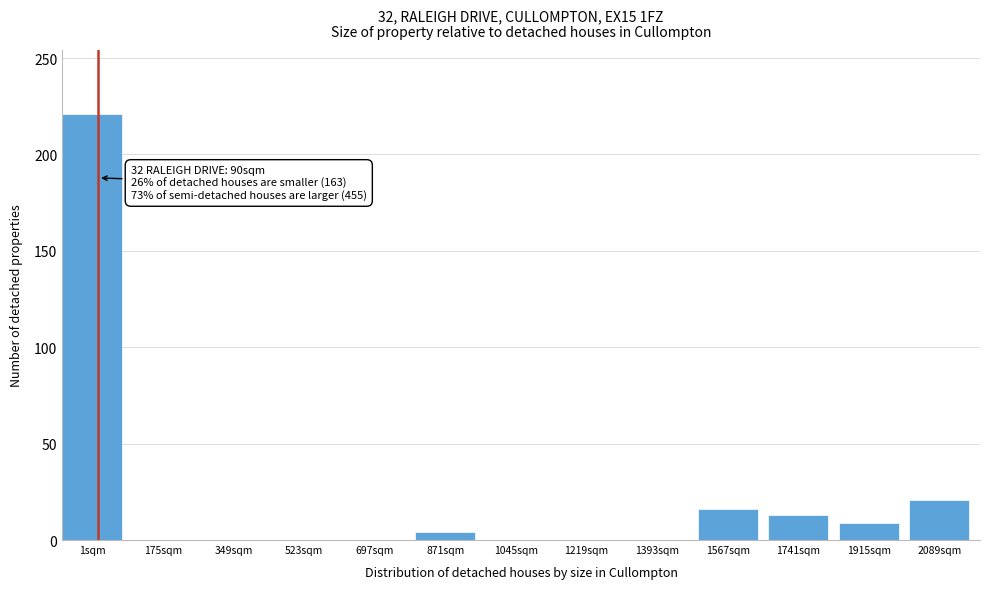

Reading left to right, transcribe all the data shown in this chart.

1sqm=221	175sqm=0	349sqm=0	523sqm=0	697sqm=0	871sqm=4	1045sqm=0	1219sqm=0	1393sqm=0	1567sqm=16	1741sqm=13	1915sqm=9	2089sqm=21